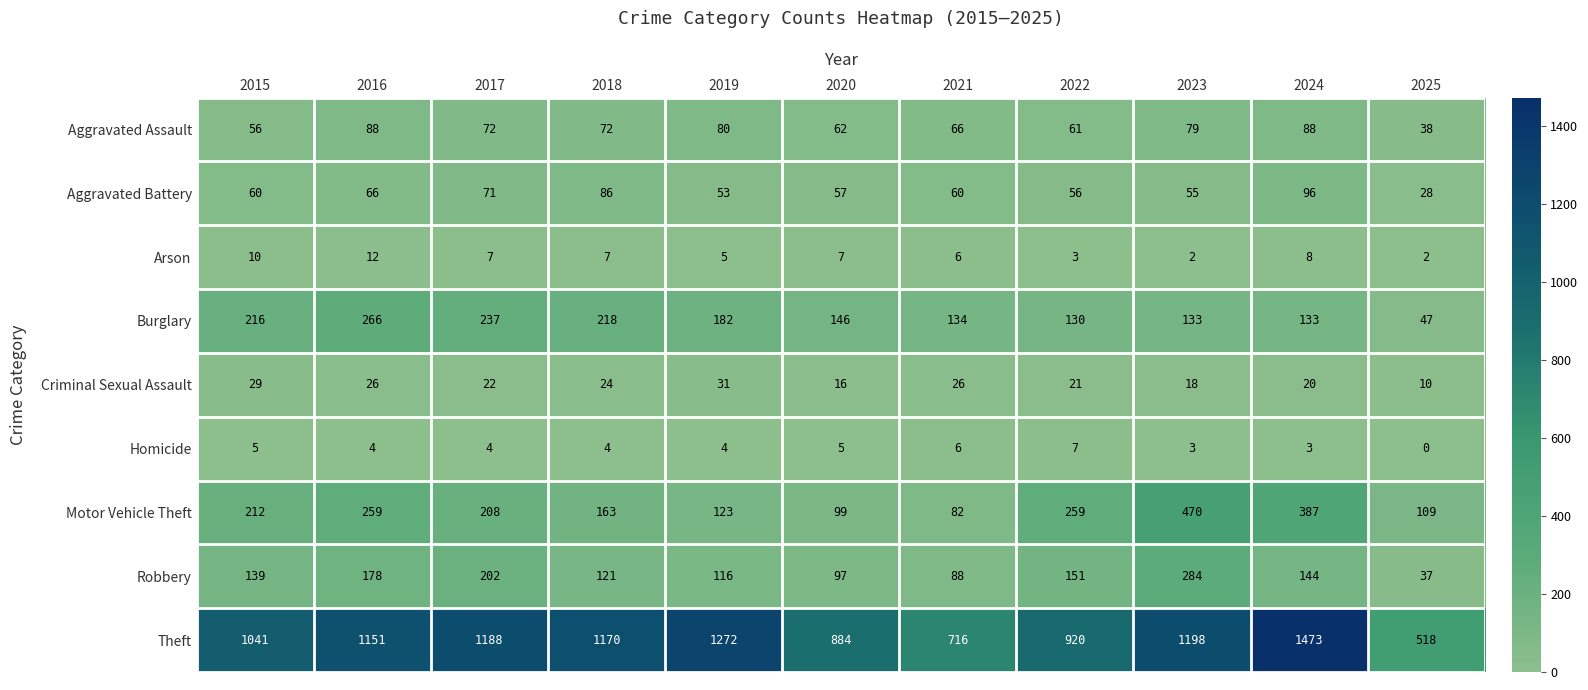

What is the difference between the maximum and minimum values in the Homicide series?

7